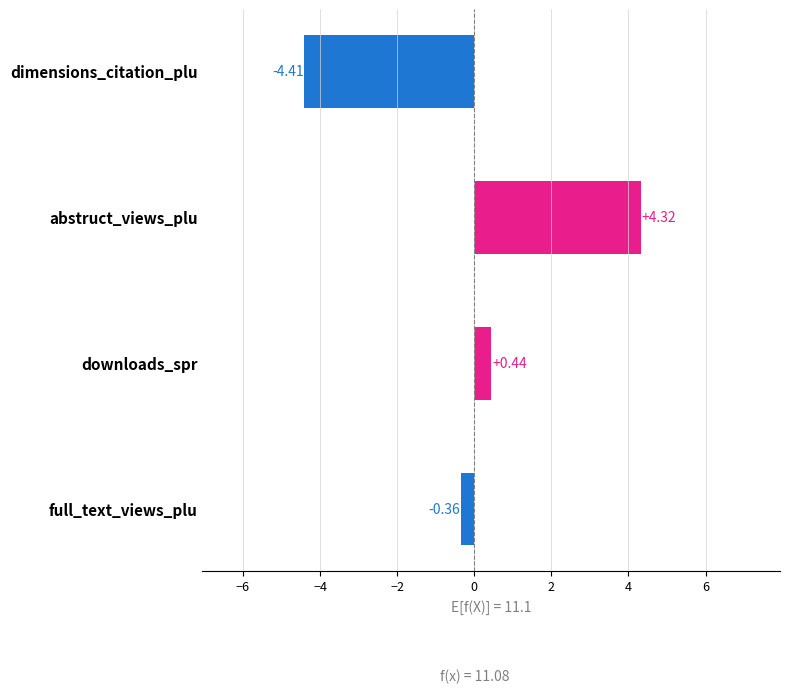

What is the change in value from downloads_spr to full_text_views_plu?

-0.8